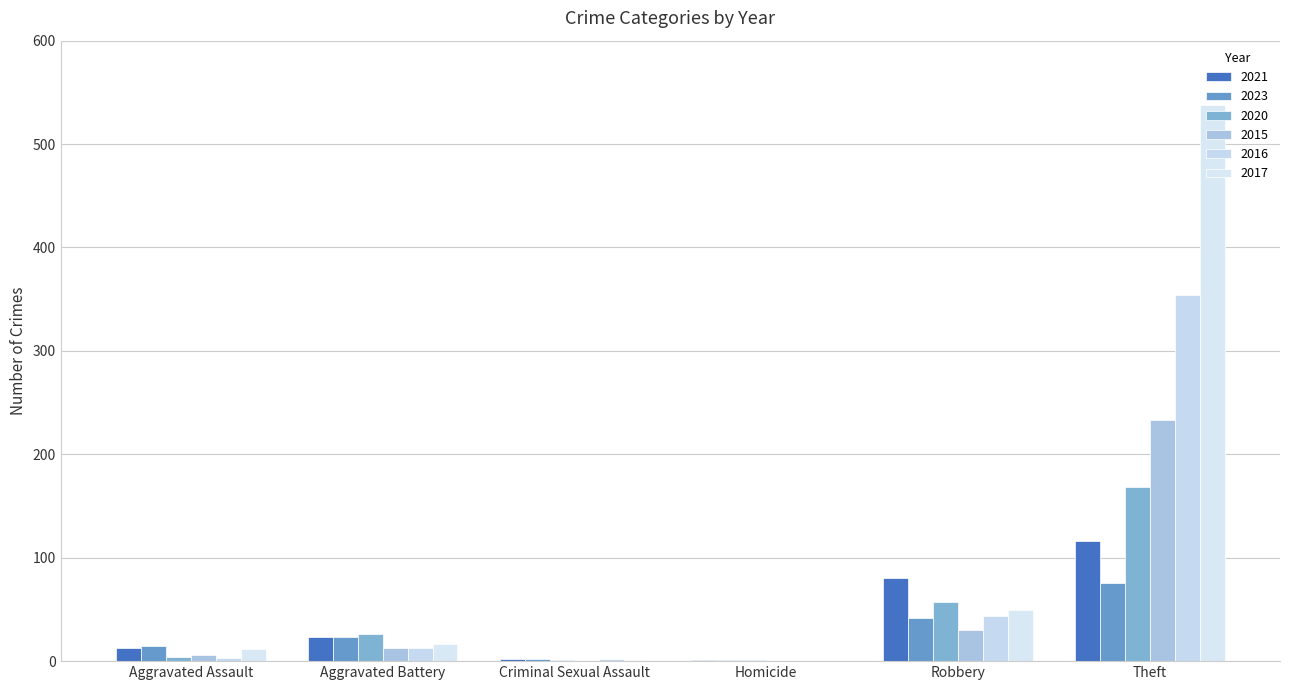

Are the bars grouped side by side (vs. stacked)?

Yes